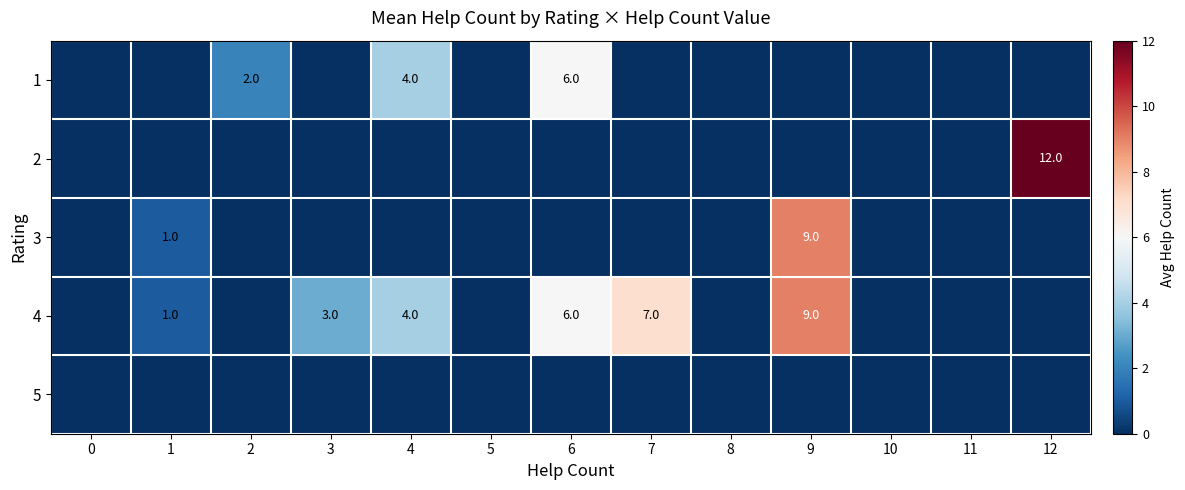

What is the average value of the 3 series?

1